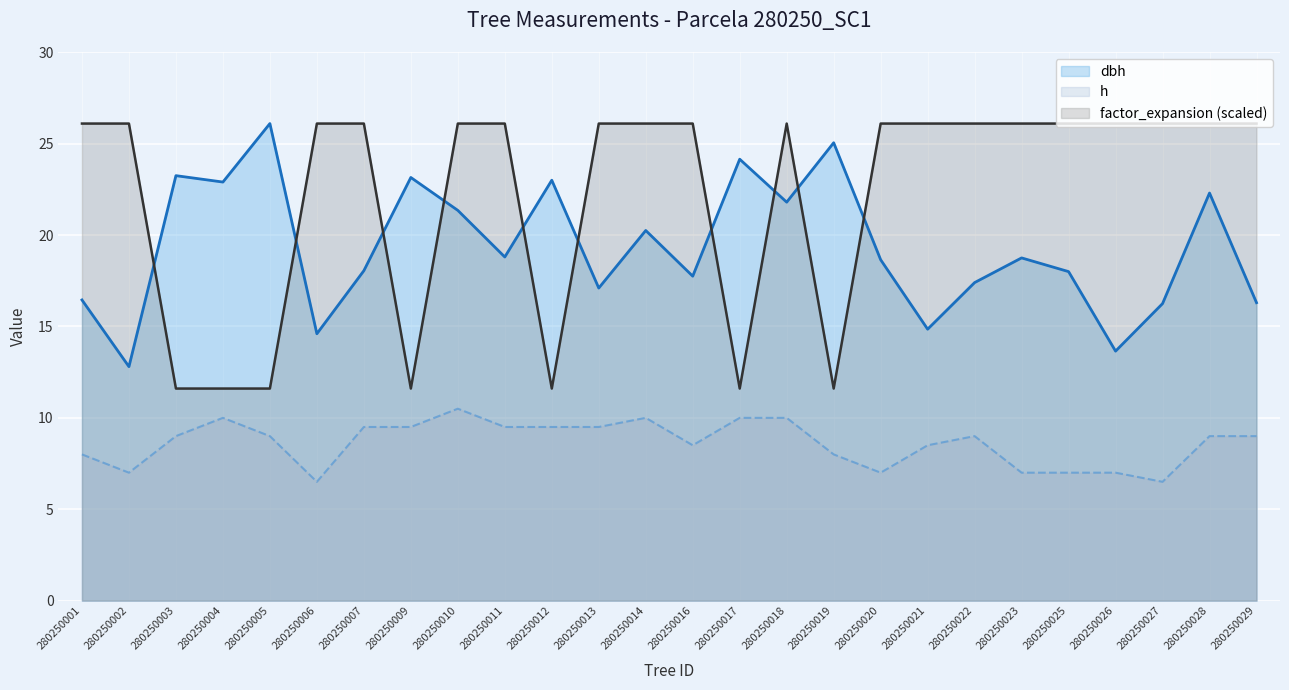

At 280250002, list the series in order from largest to smallest.

factor_expansion (scaled), dbh, h